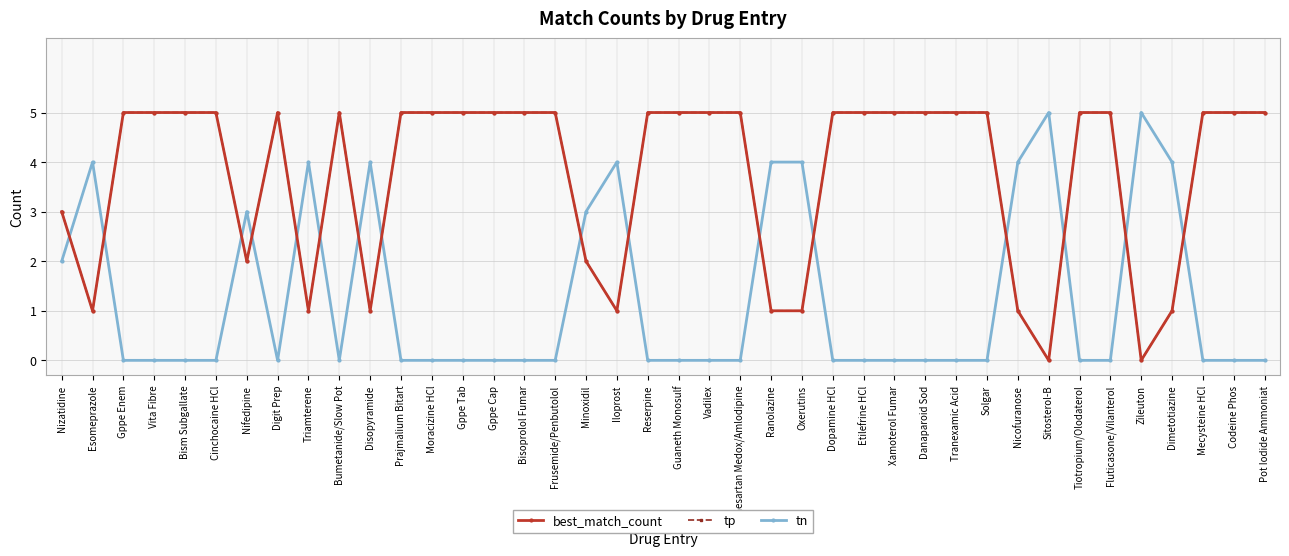

Does the chart have visible grid lines?

Yes